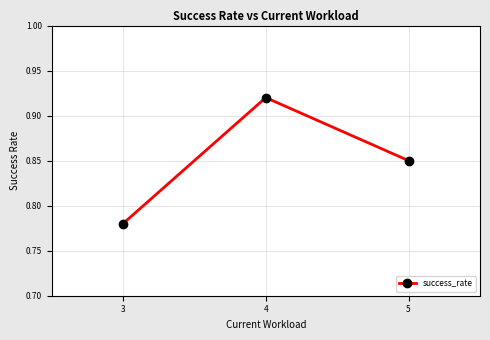

Which has a higher value, 5 or 3?

5